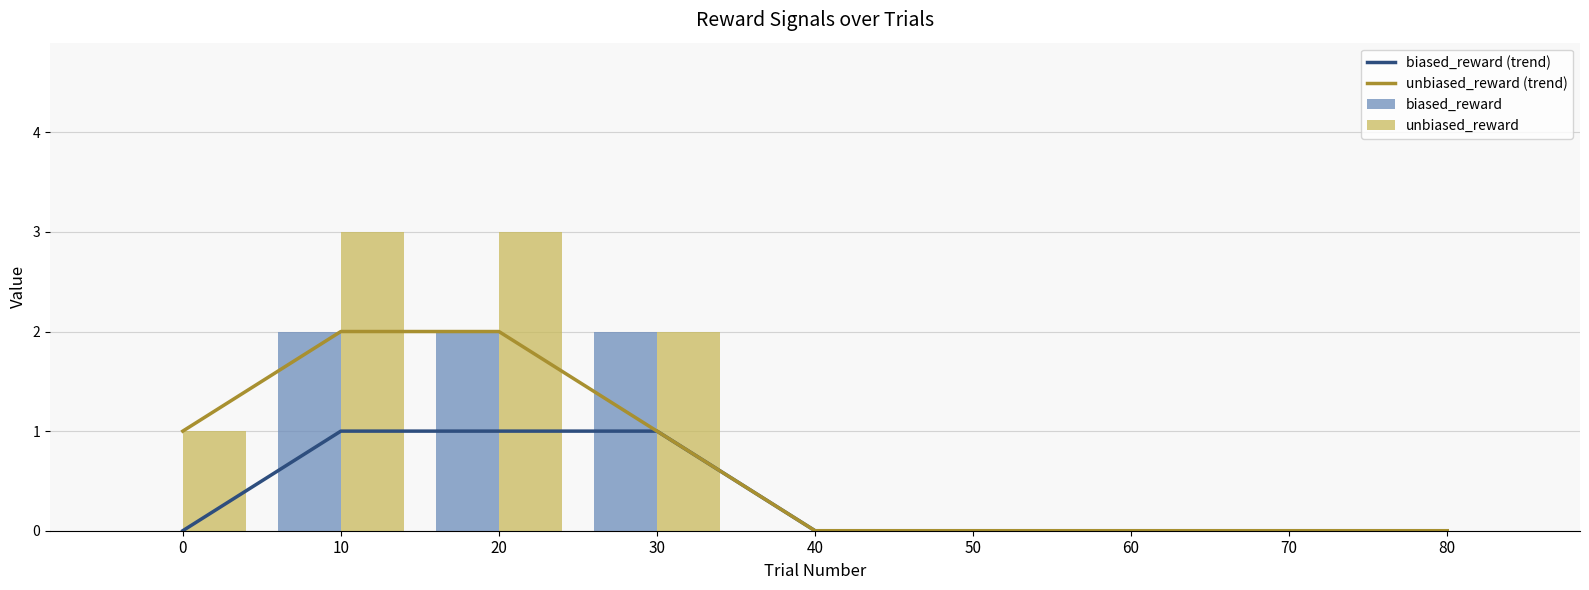

Between 20 and 70, which series saw the biggest shift?

unbiased_reward